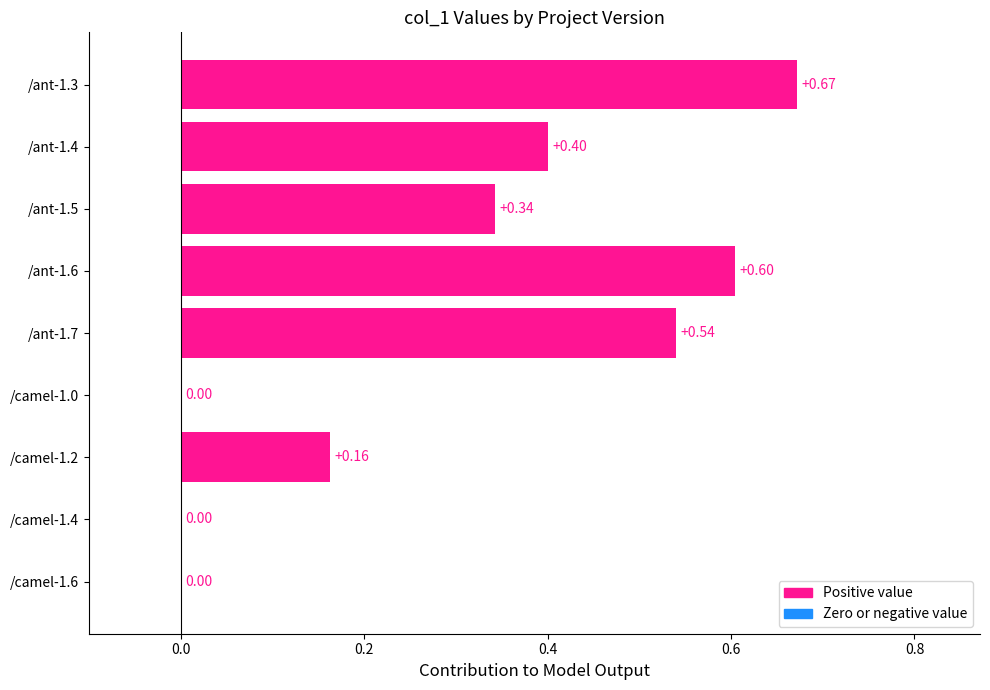

What is the sum of all values?

2.7